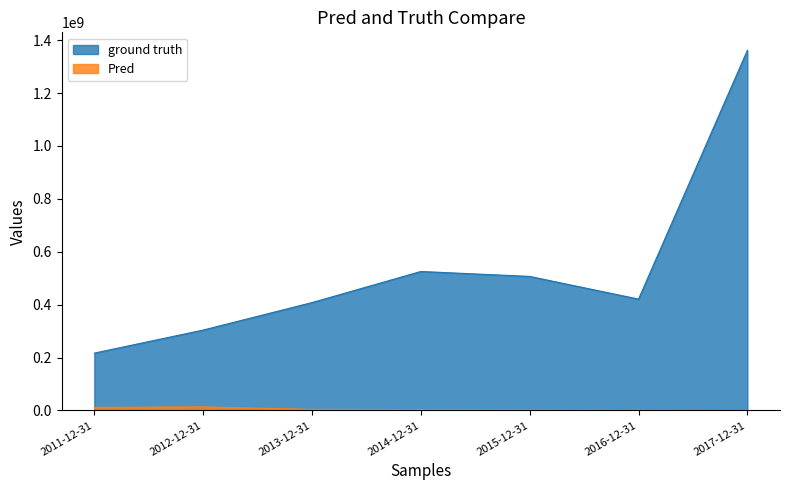

How many values in the Pred series are below 3416000?

3